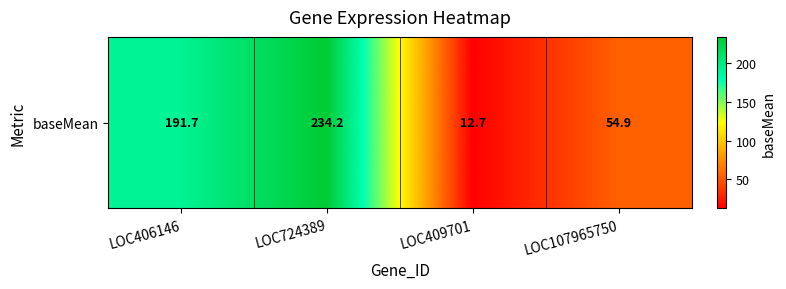

Rank the categories by value from highest to lowest.

LOC724389, LOC406146, LOC107965750, LOC409701